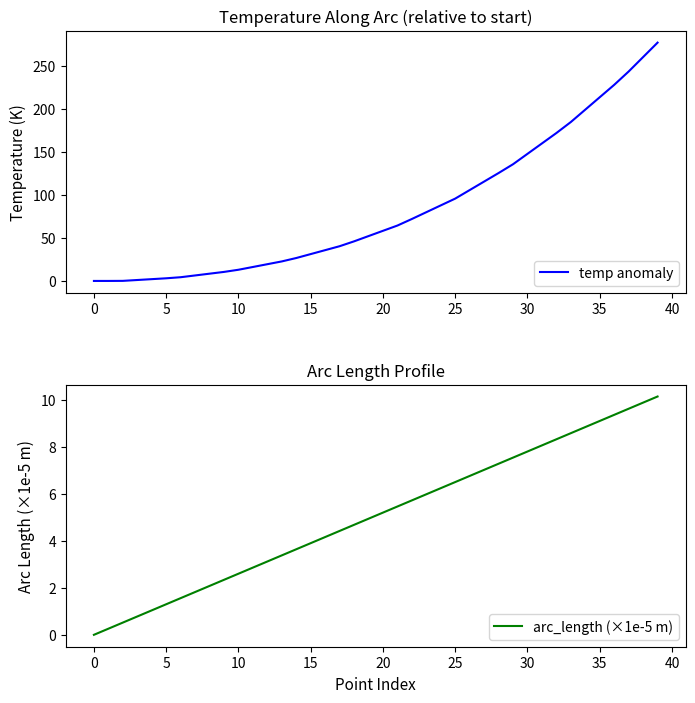

What is the difference between the maximum and second lowest values in the temp anomaly series?

276.8